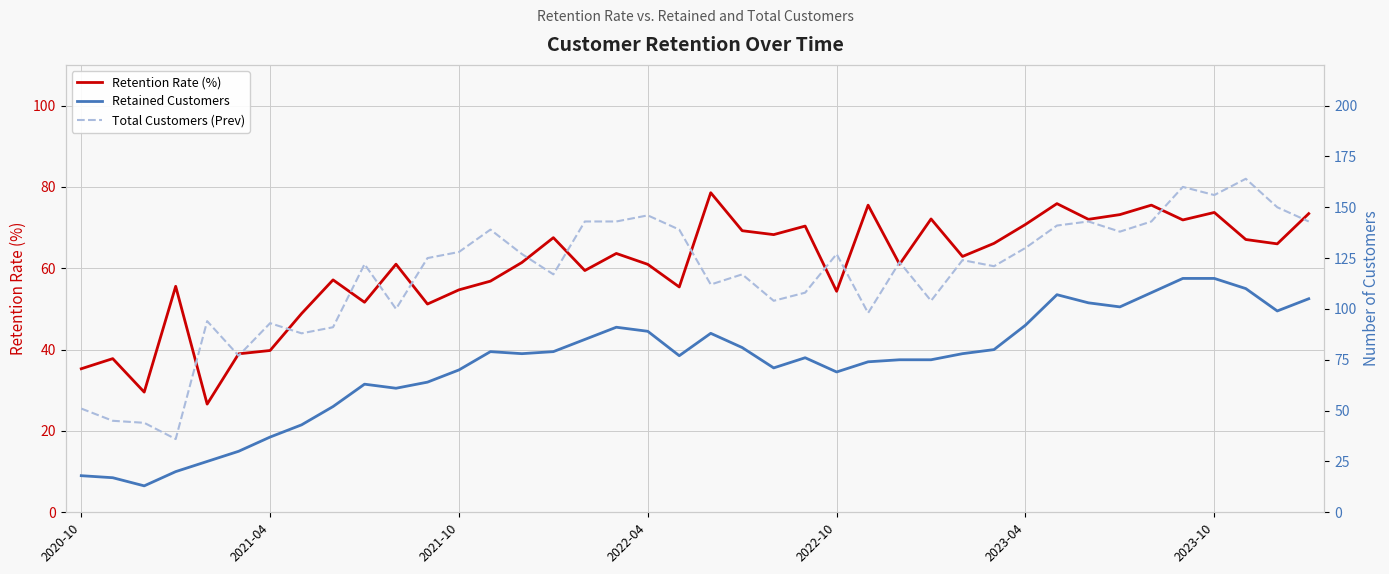

What is the minimum value for Retention Rate (%)?

26.6